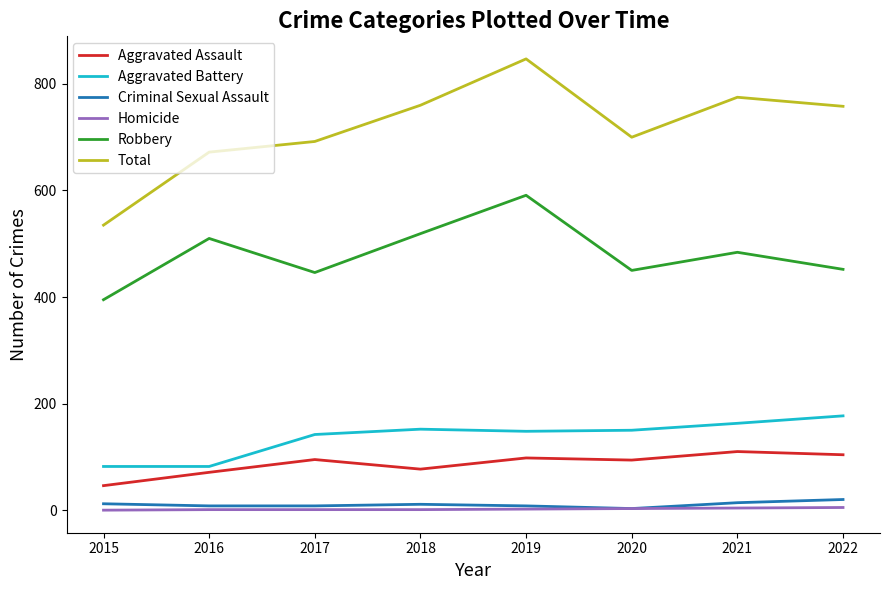

Read the Criminal Sexual Assault value at 2022, to the nearest 5.

20